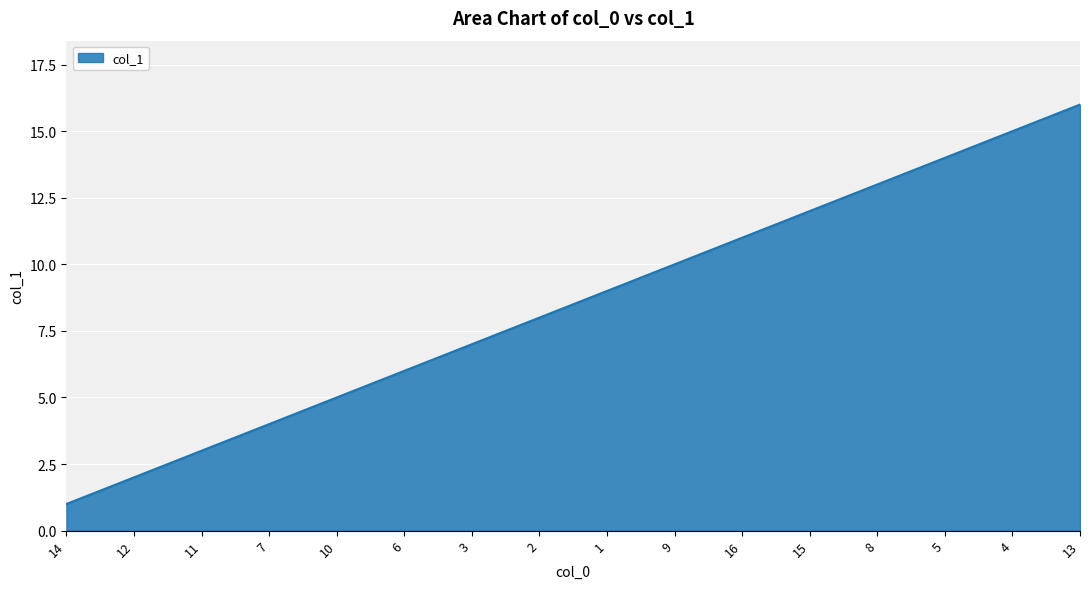

The chart shows a value of 9 at 1. True or false?

True